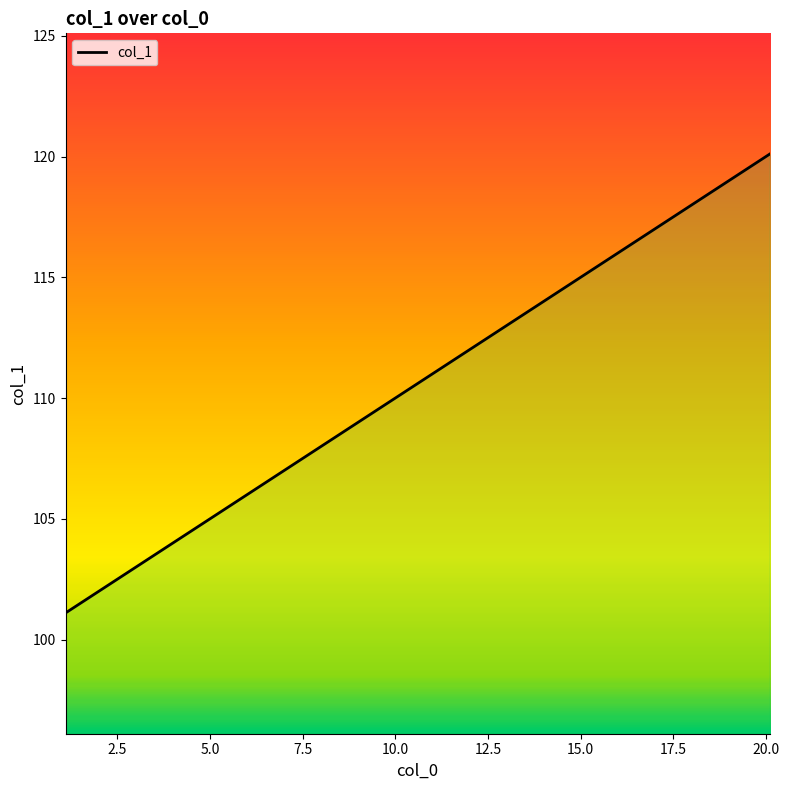

What is the label of the 19th point from the right?

2.1